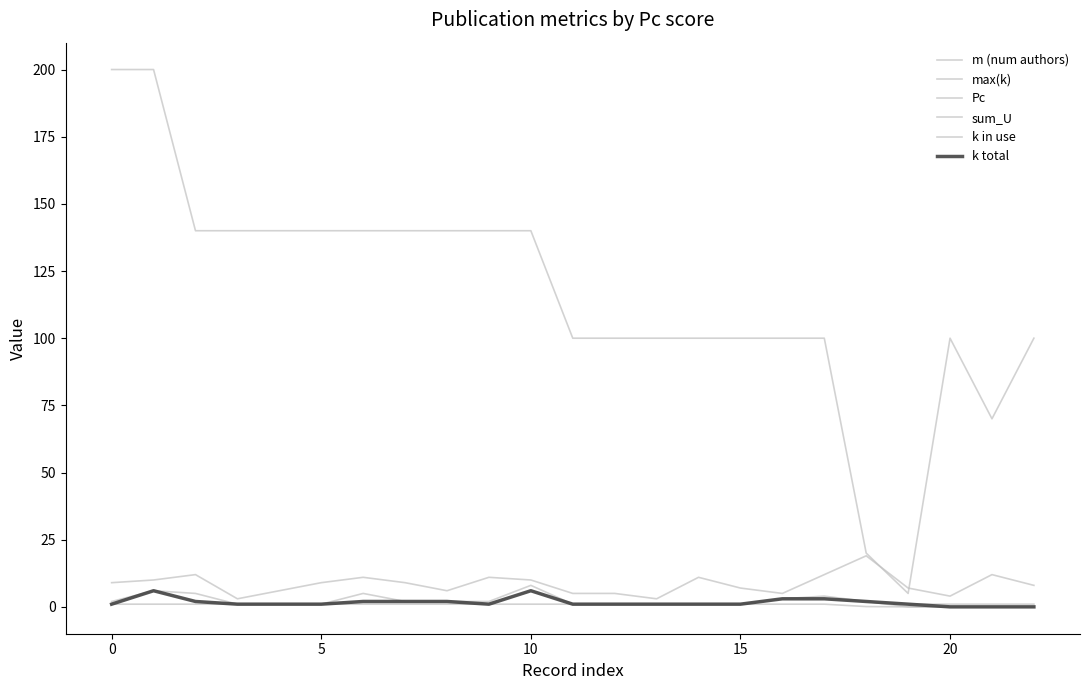

Does the chart have visible grid lines?

No